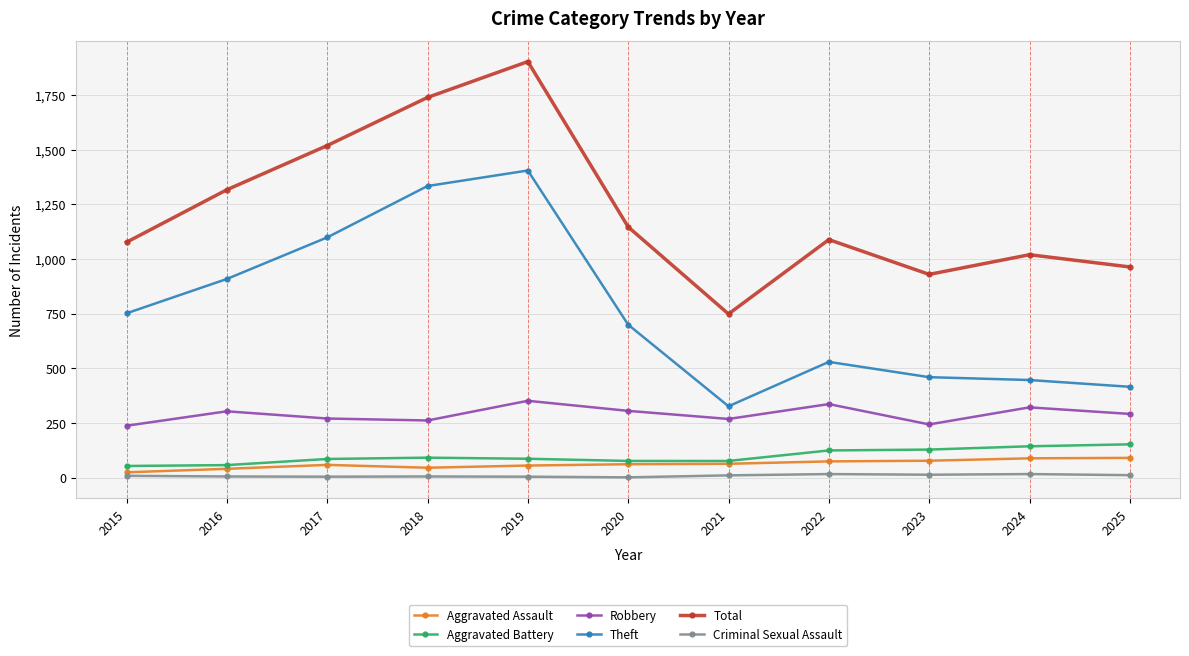

Does the chart have visible grid lines?

Yes